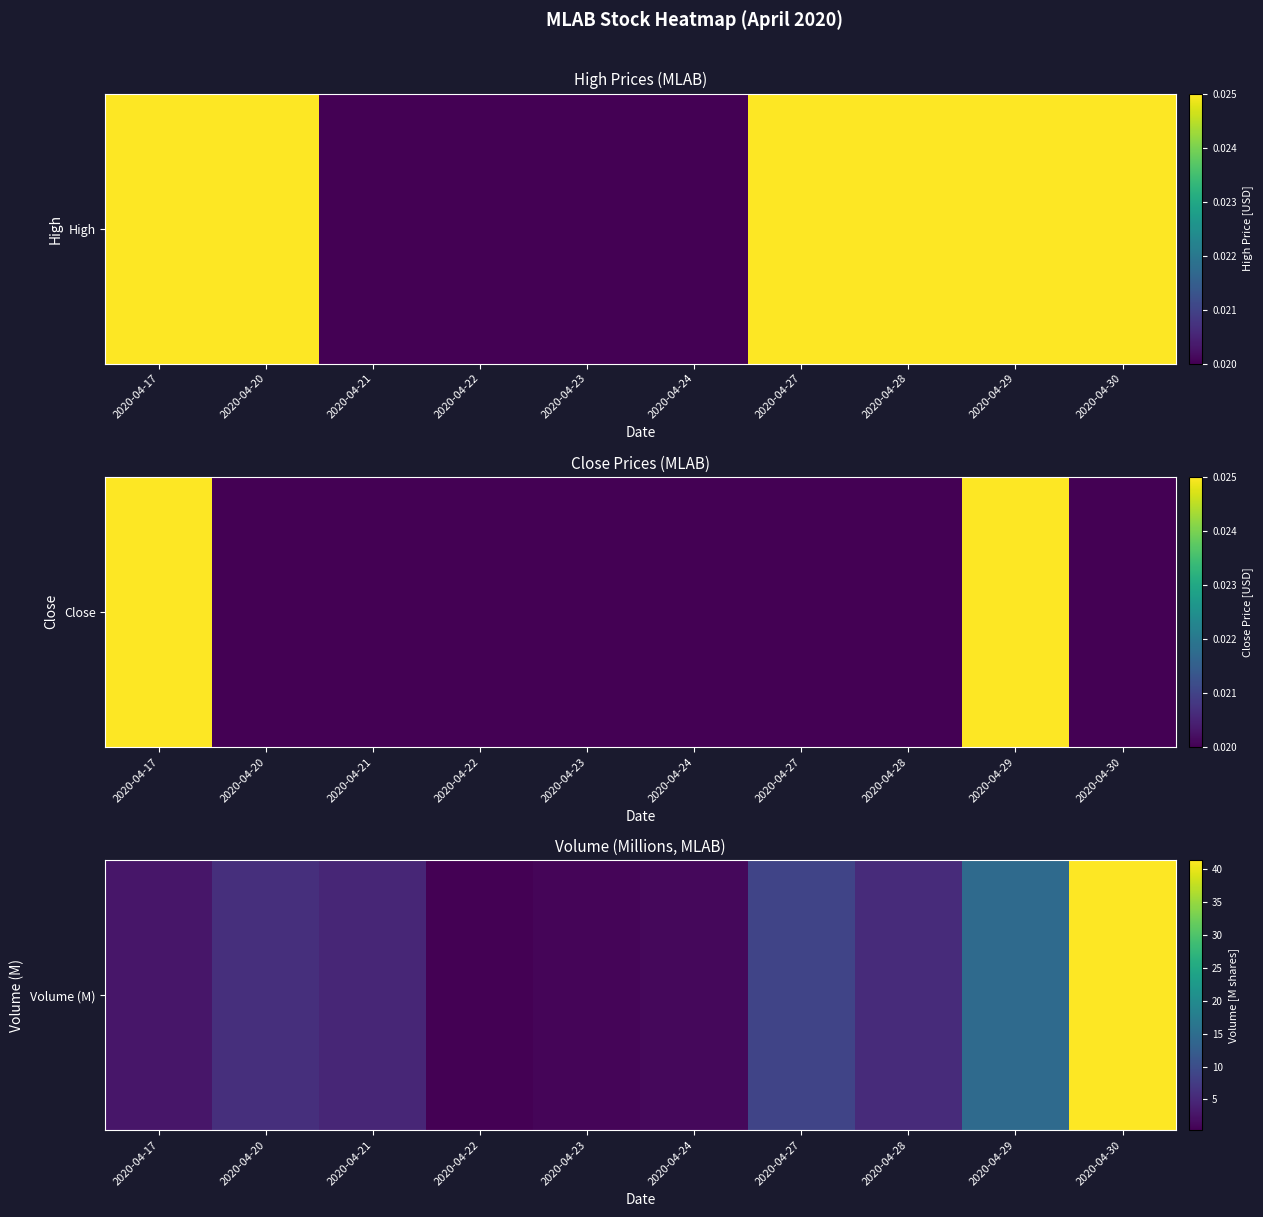

Which label corresponds to the smallest value in the chart?

2020-04-22